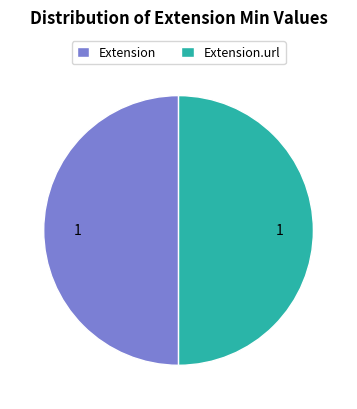

Is the sum of Extension.url and Extension greater than half?

Yes